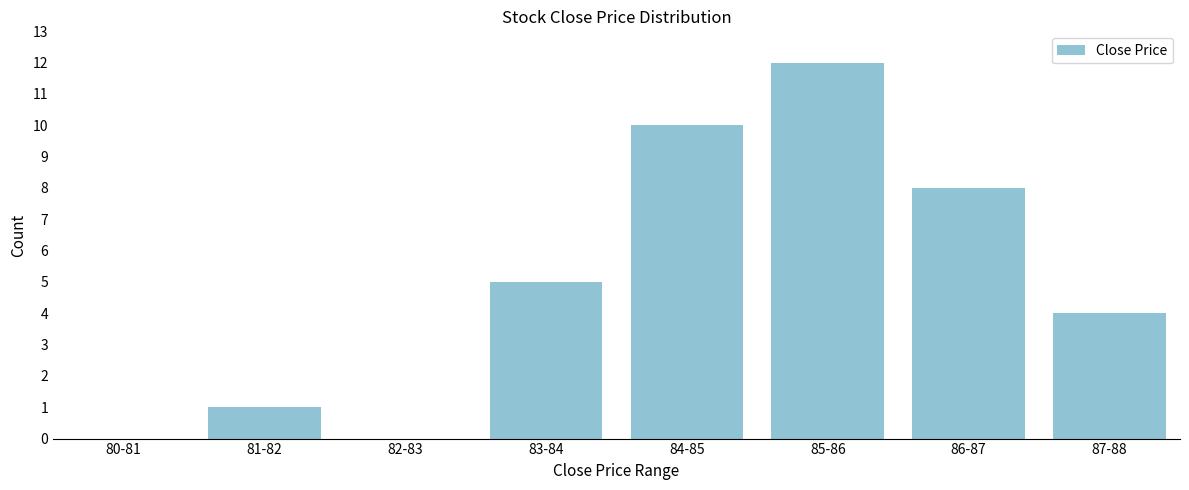

Reading right to left, extract all data points from this chart.

87-88=4	86-87=8	85-86=12	84-85=10	83-84=5	82-83=0	81-82=1	80-81=0